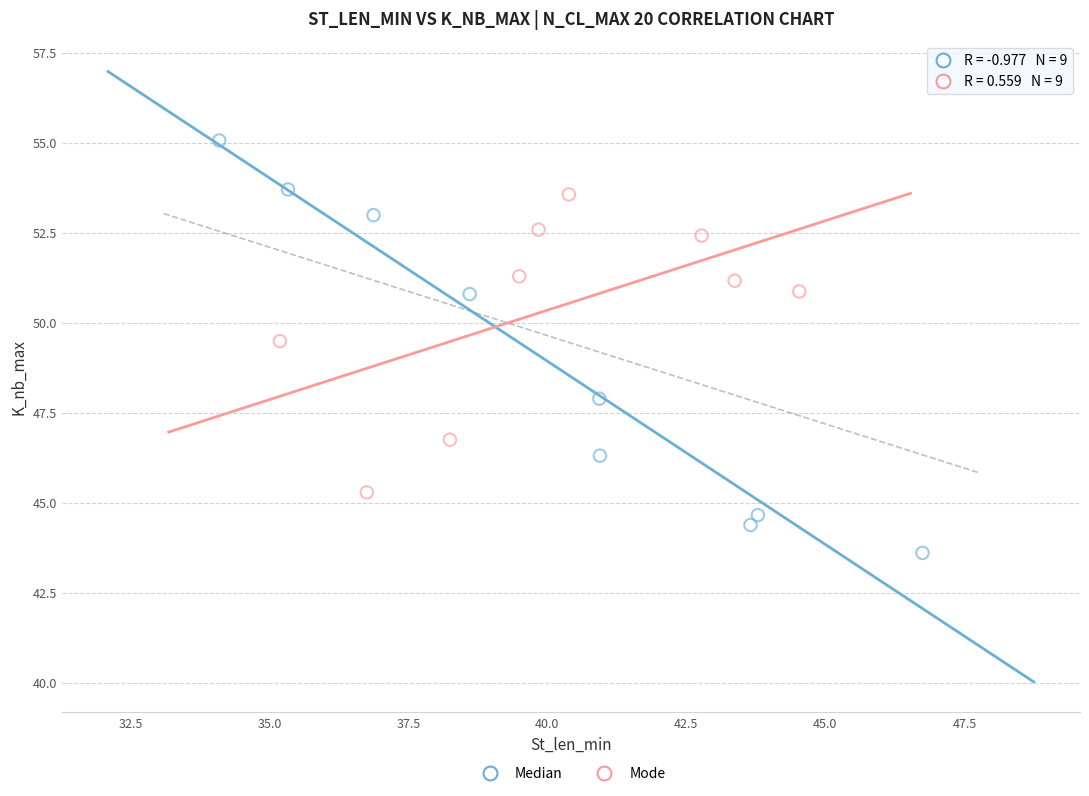

Which series has the widest spread of Y values?

Median